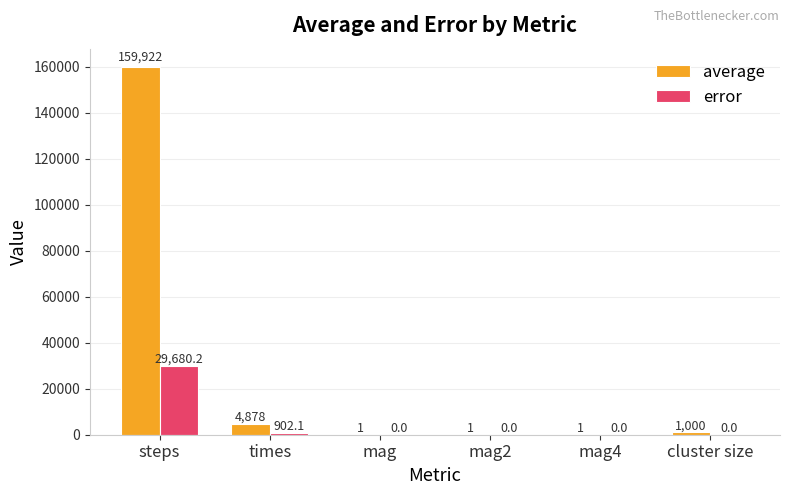

What is the sum of all average values?

165803.5